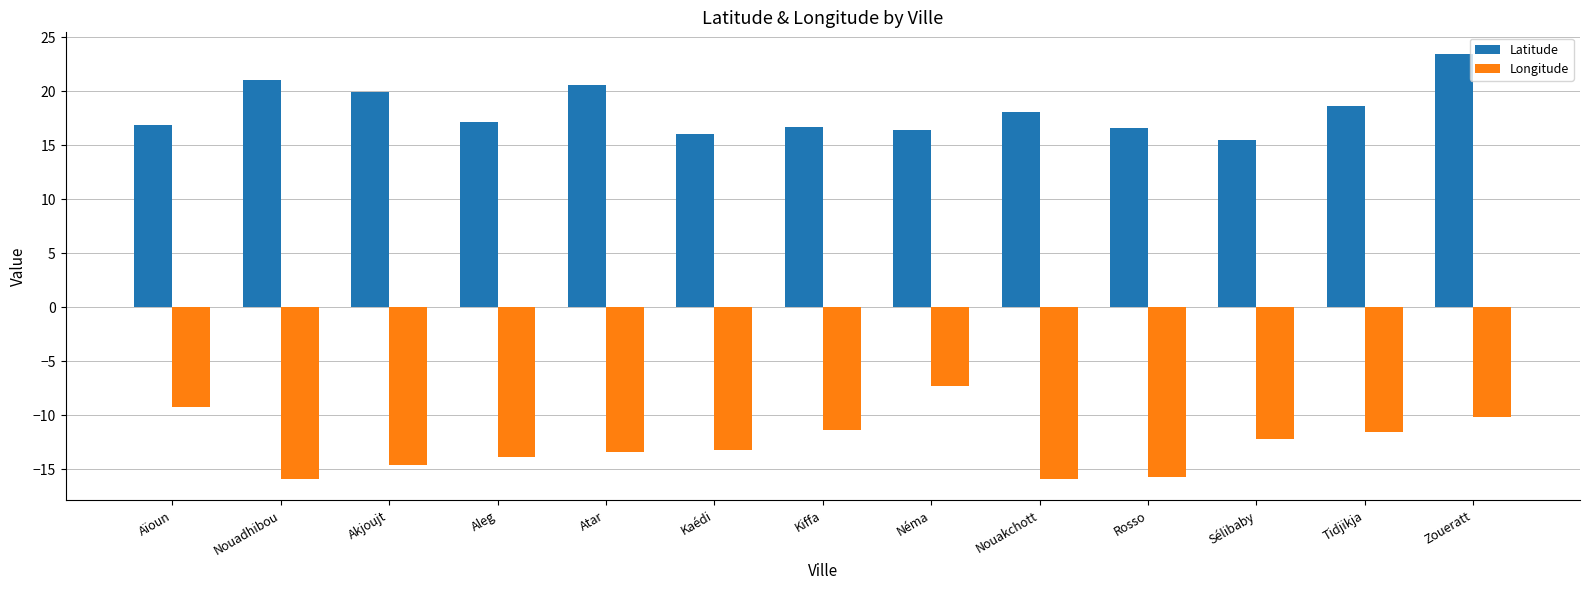

What is the difference between the highest and lowest values at Zoueratt?

33.6